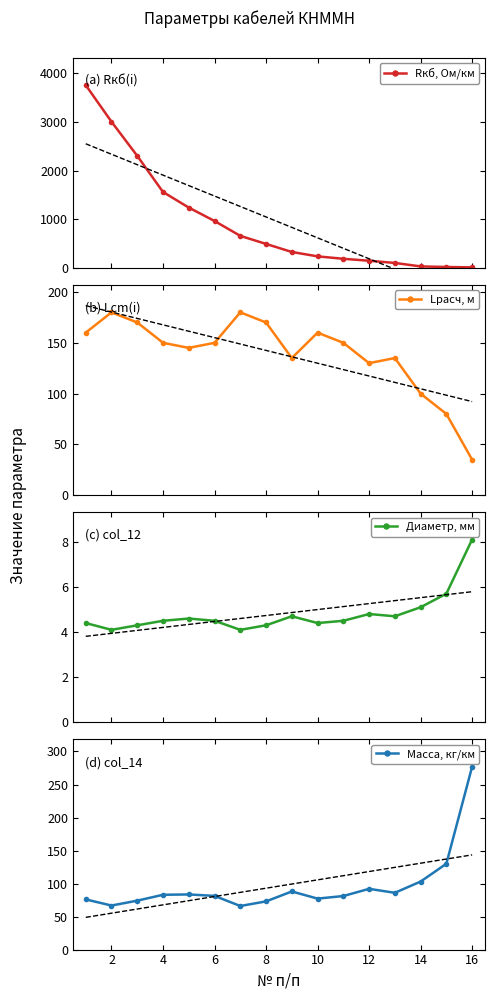

What is the minimum value for Lрасч, м?

35